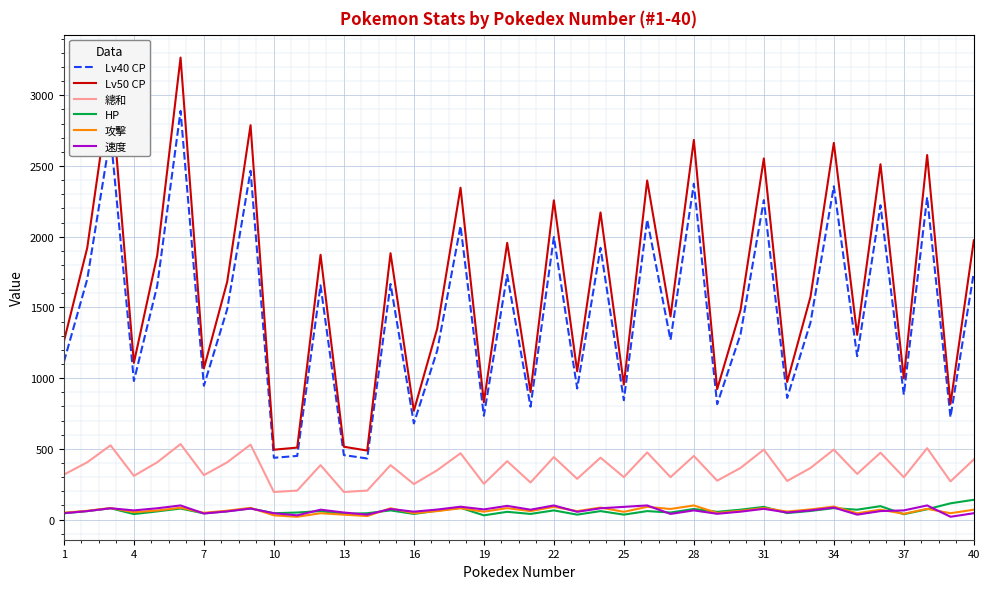

What is the maximum value for 攻擊?

100